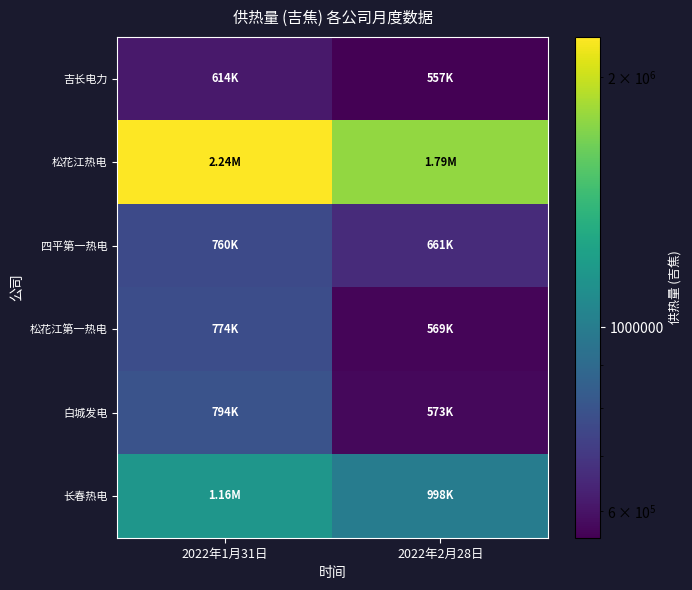

Which series has the largest total across all categories?

松花江热电